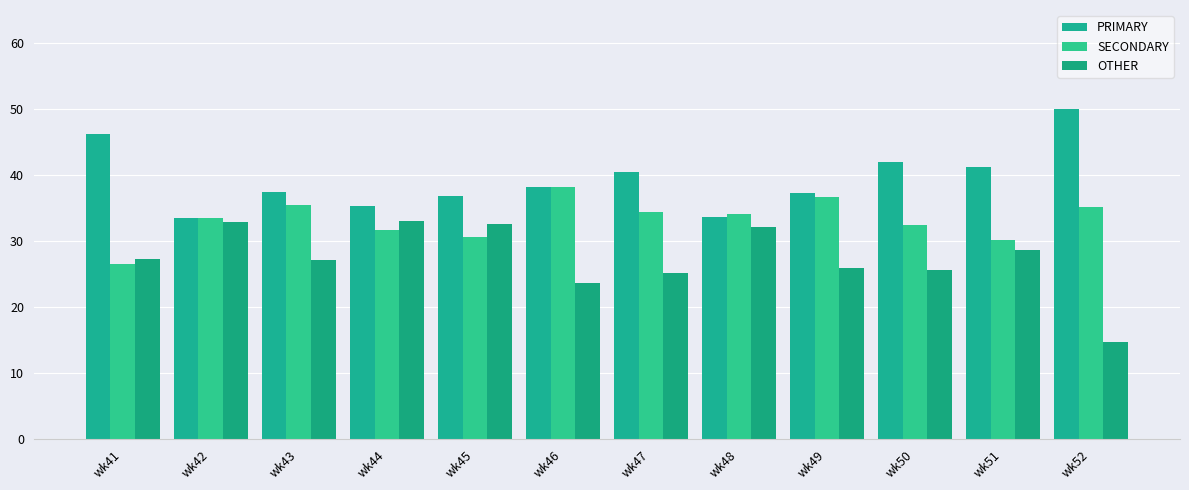

Reading right to left, extract all data points from this chart.

PRIMARY: 50.0	41.2	42.0	37.3	33.7	40.4	38.1	36.9	35.3	37.4	33.5	46.2
SECONDARY: 35.2	30.2	32.4	36.7	34.1	34.5	38.1	30.6	31.7	35.4	33.5	26.5
OTHER: 14.8	28.6	25.6	26.0	32.2	25.1	23.7	32.5	33.0	27.2	32.9	27.4